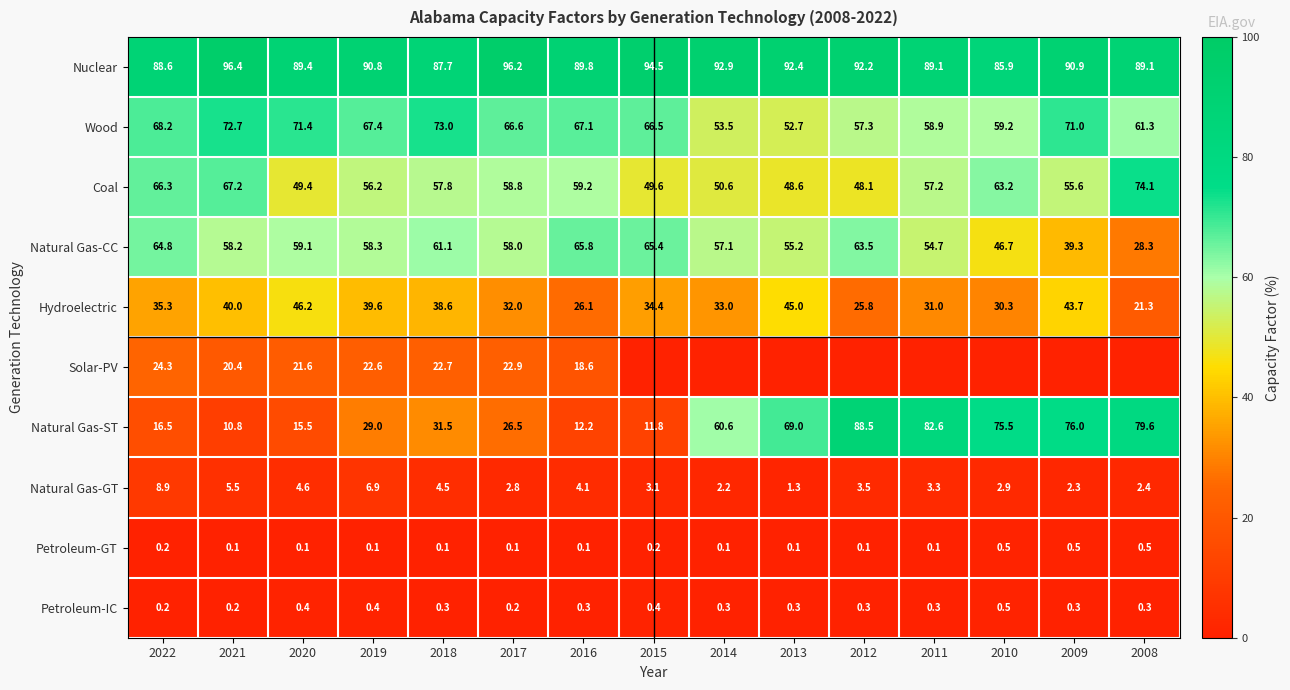

How many data points in Coal are above 57?

8